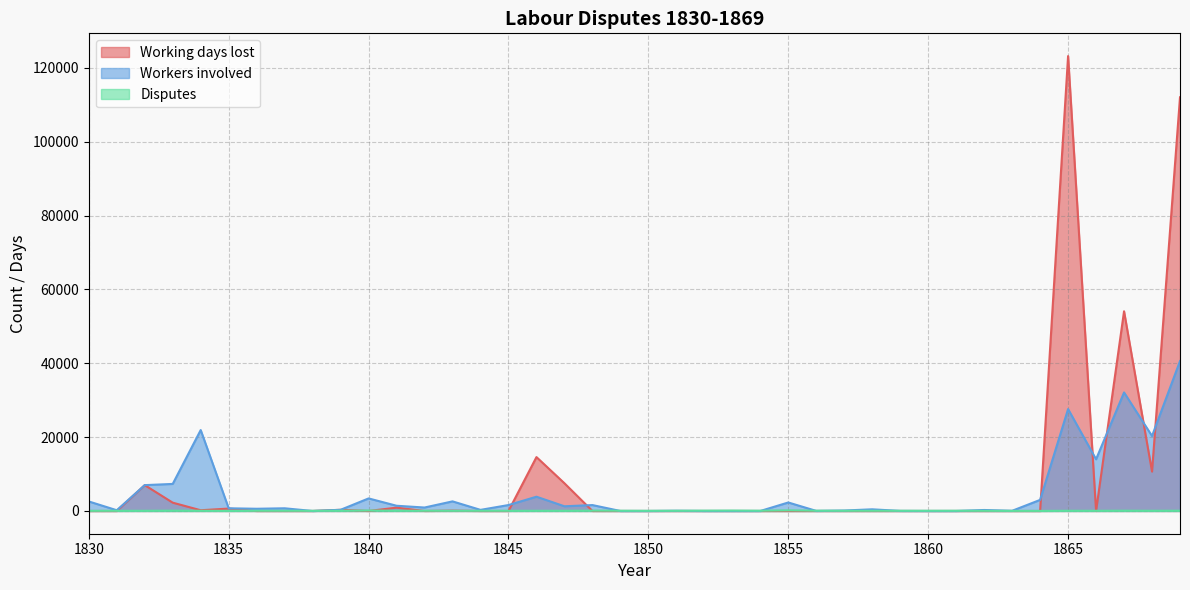

Which series ends up on top after the final intersection of Disputes and Working days lost?

Working days lost